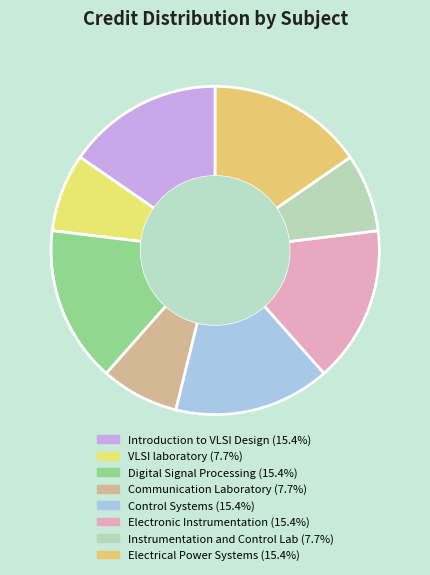

How many slices are in this pie chart?

8